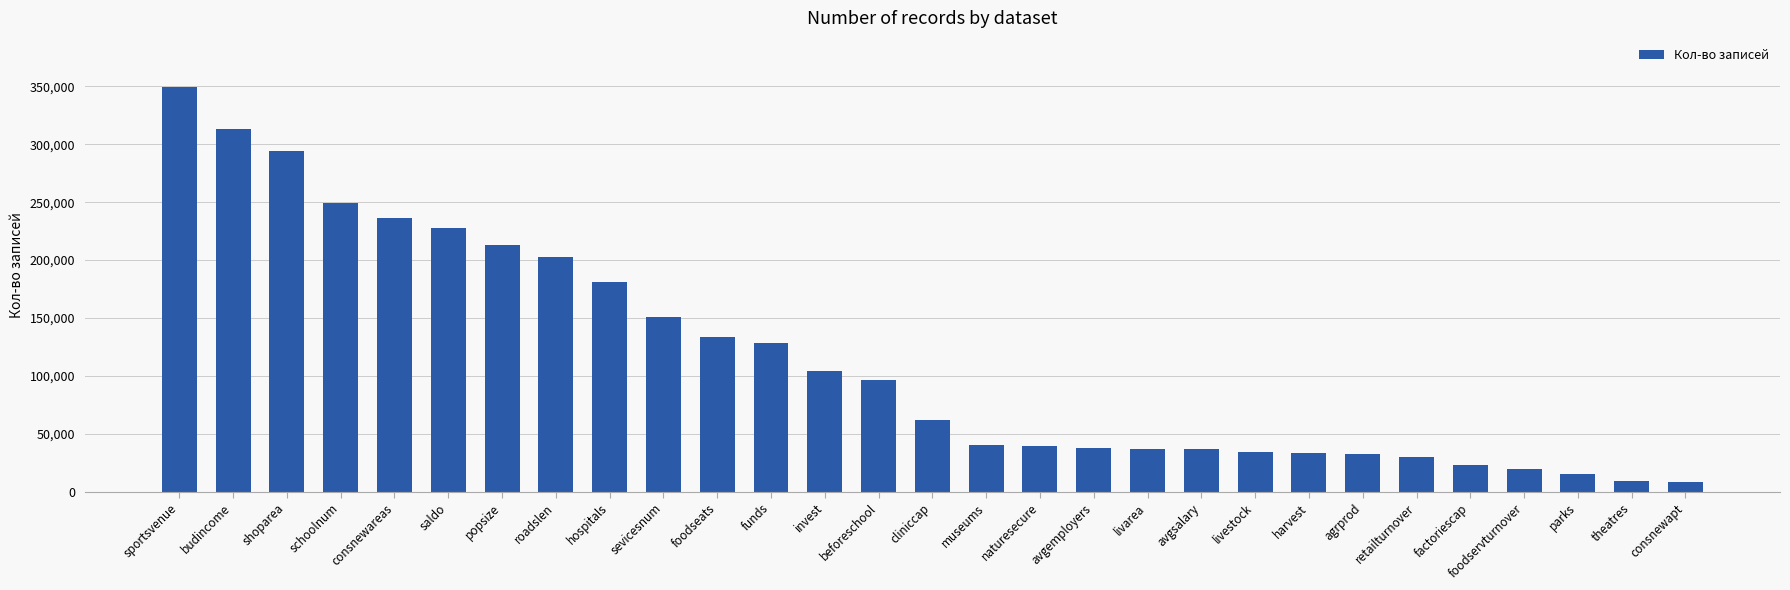

What is the ratio of the value at popsize to the value at budincome?

0.7